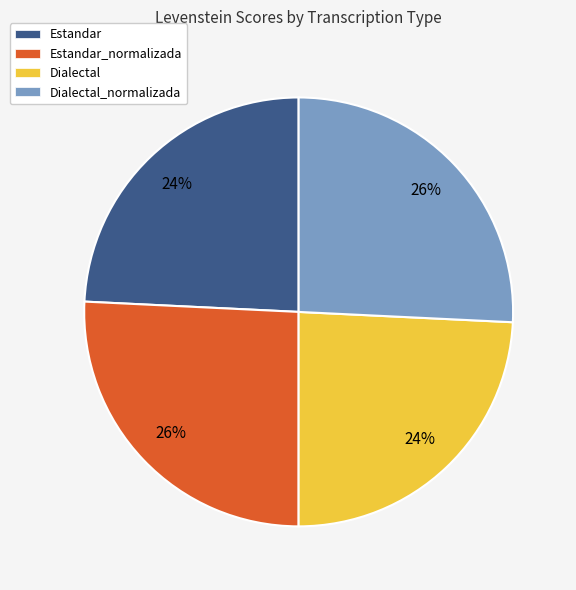

What is the ratio of the value at Dialectal_normalizada to the value at Dialectal?

1.1